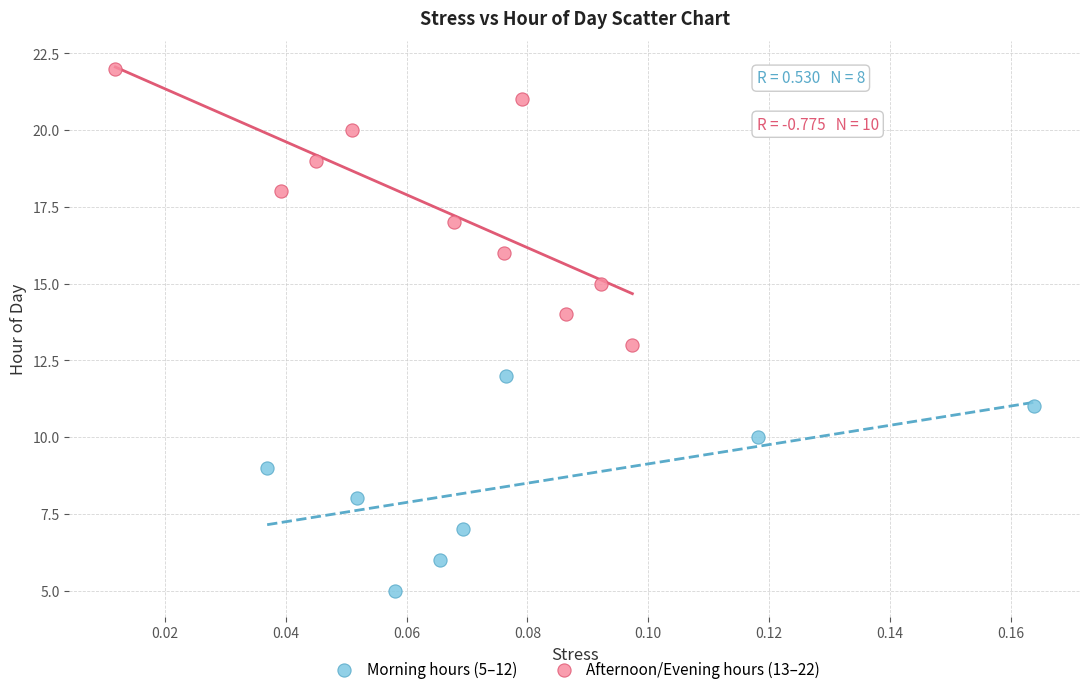

Which series has the widest spread of Y values?

Afternoon/Evening hours (13–22)